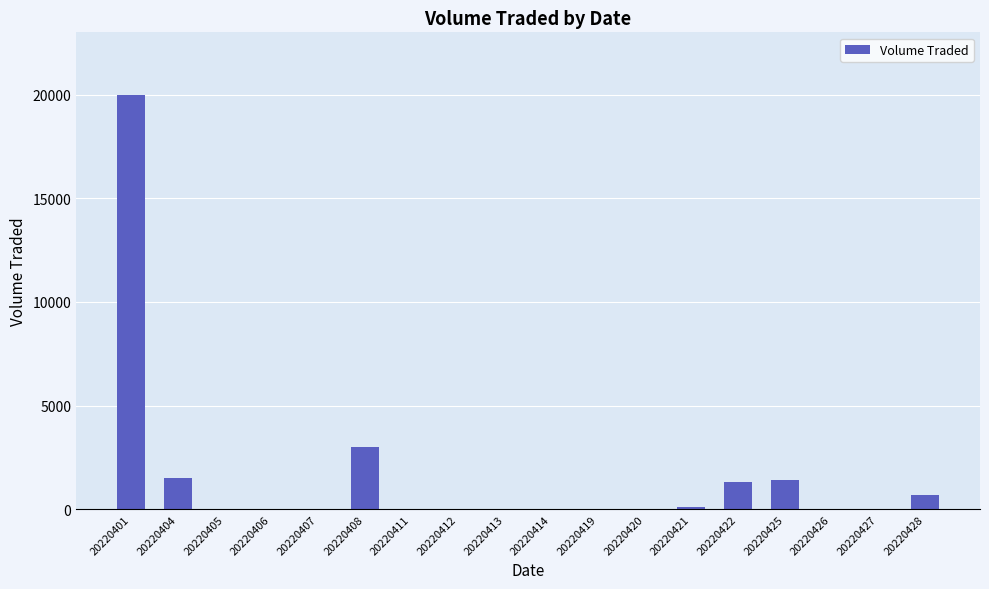

At which label is the value closest to 10000?

20220408